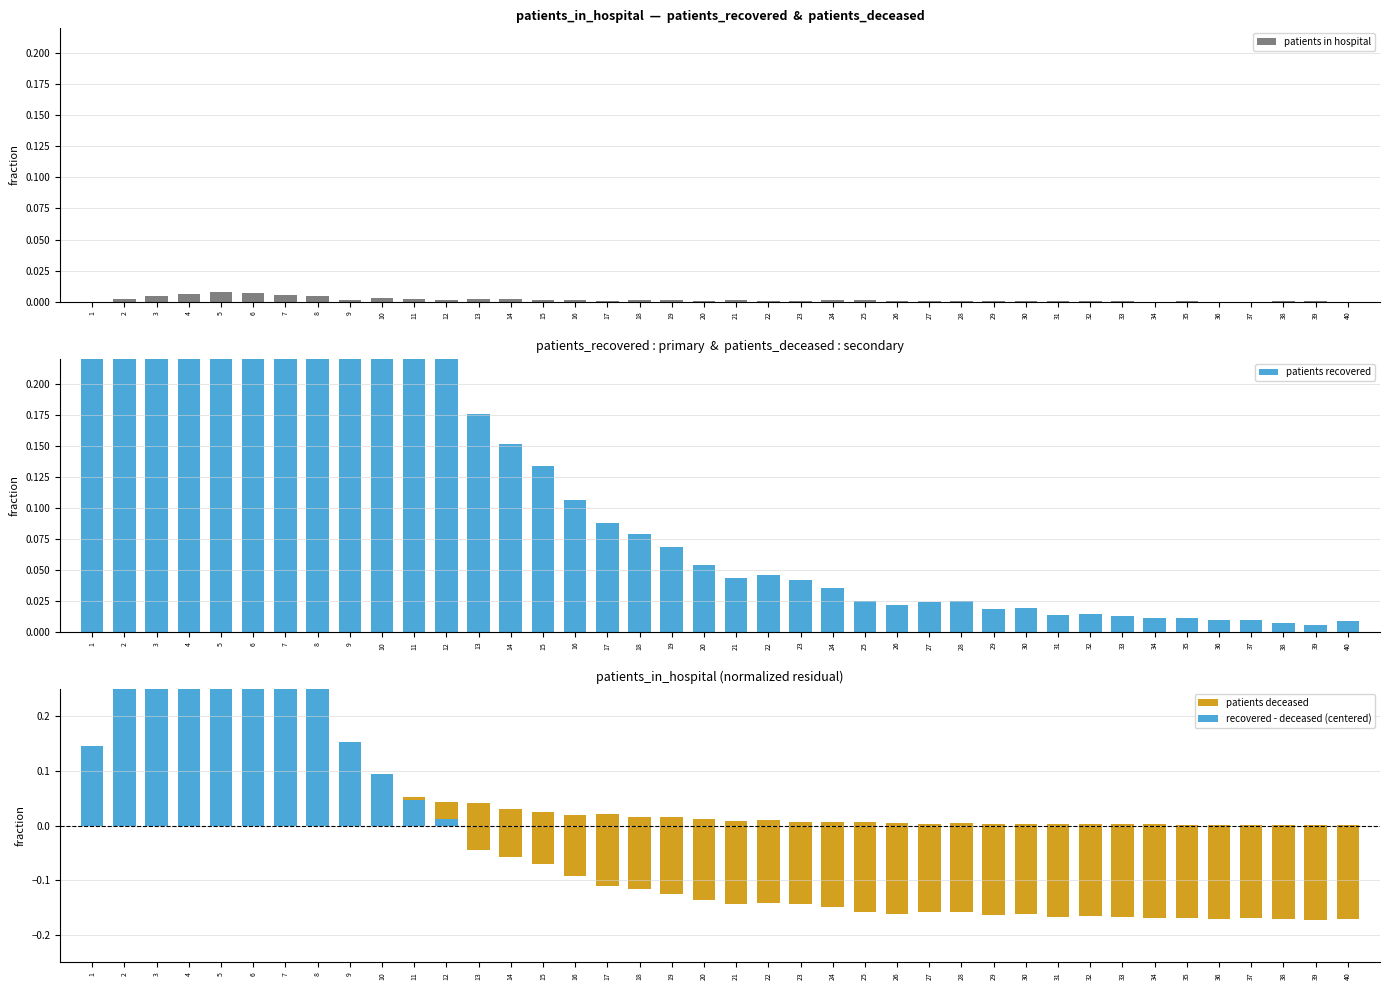

What is the minimum value shown in the chart?

-0.2